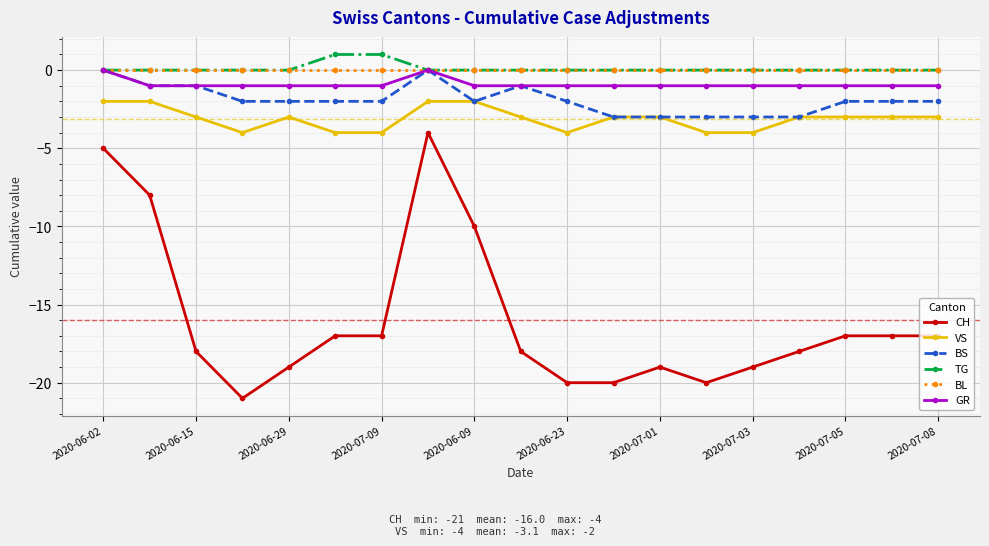

Count the GR values in the range -1 to 0.

19